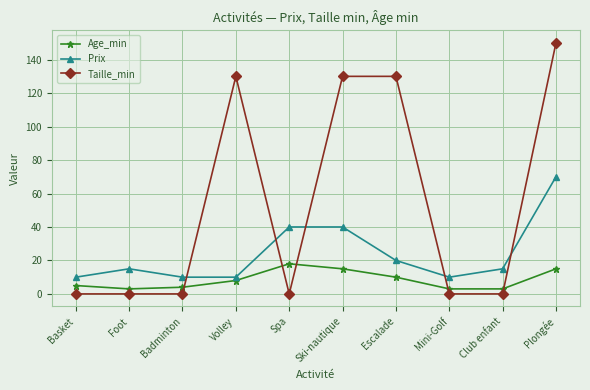

Between which two adjacent categories do Prix and Taille_min first intersect?

Badminton and Volley